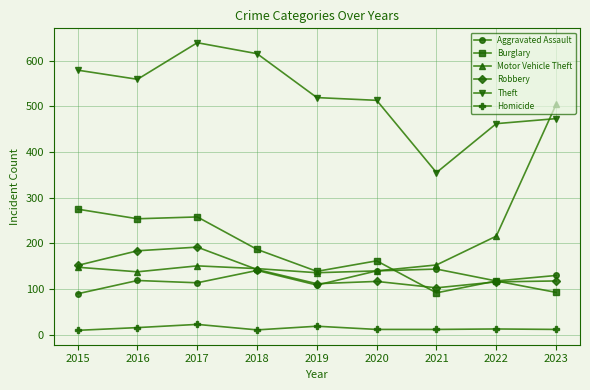

Read the Robbery value at 2018, to the nearest 5.

145